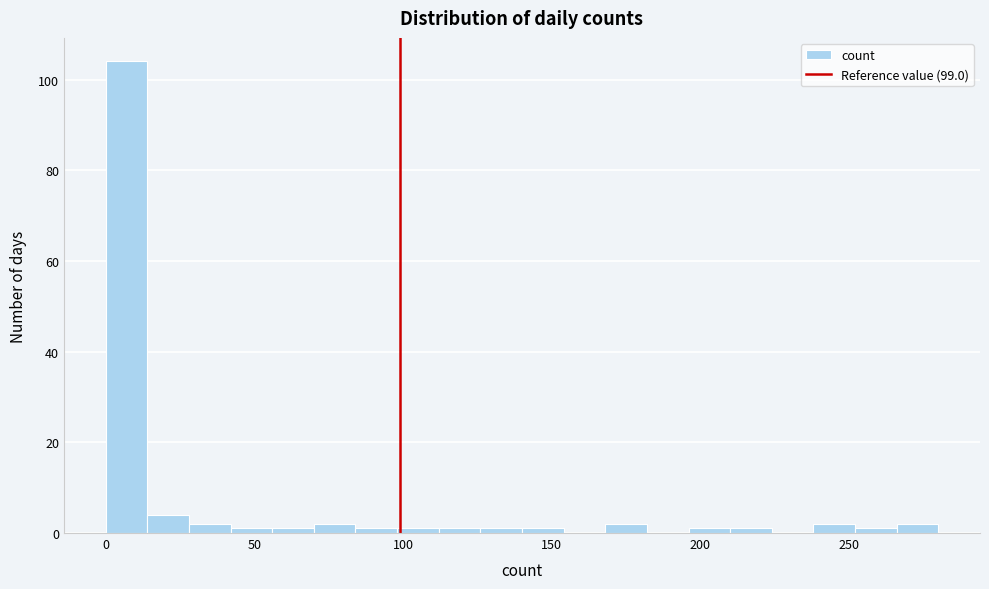

Read against the x-axis, roughly where is the centre of the tallest bar?

5